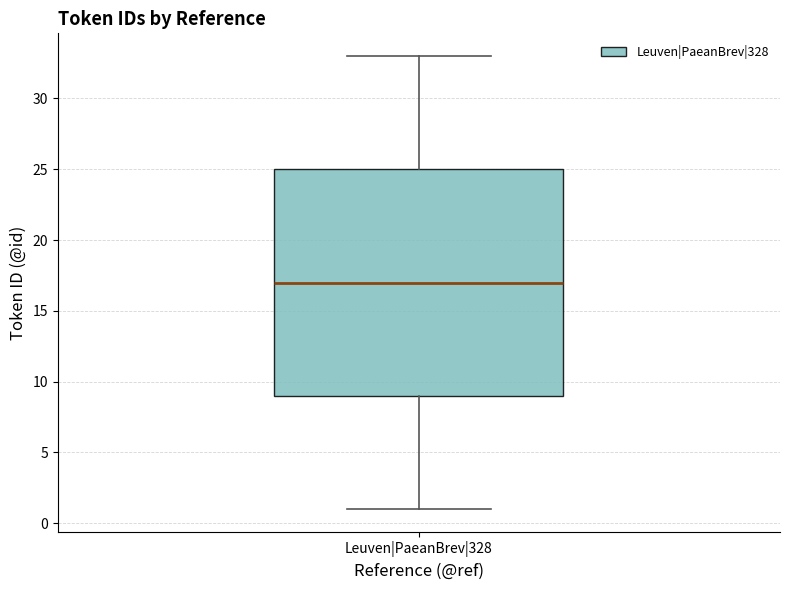

Where does the upper whisker of the box for Leuven|PaeanBrev|328 end on the y-axis? The values are not printed on the chart, so give them approximately, as read against the axis.

33